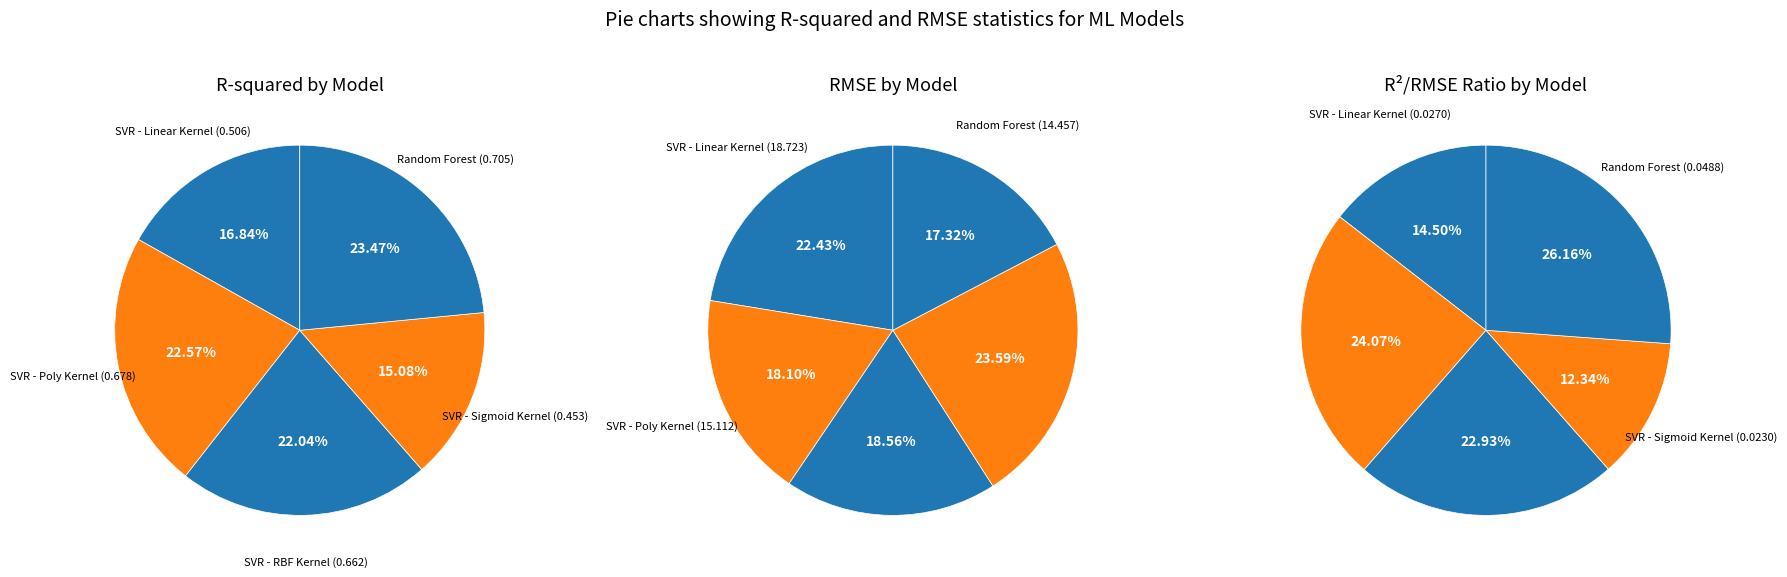

Which slice is the largest?

Random Forest